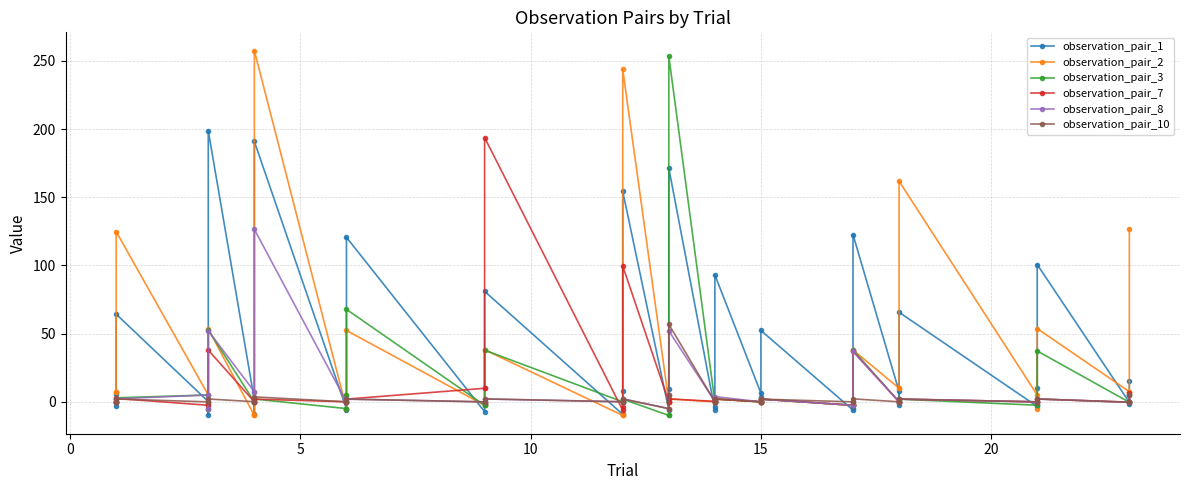

Does the chart display data point markers on the line(s)?

Yes